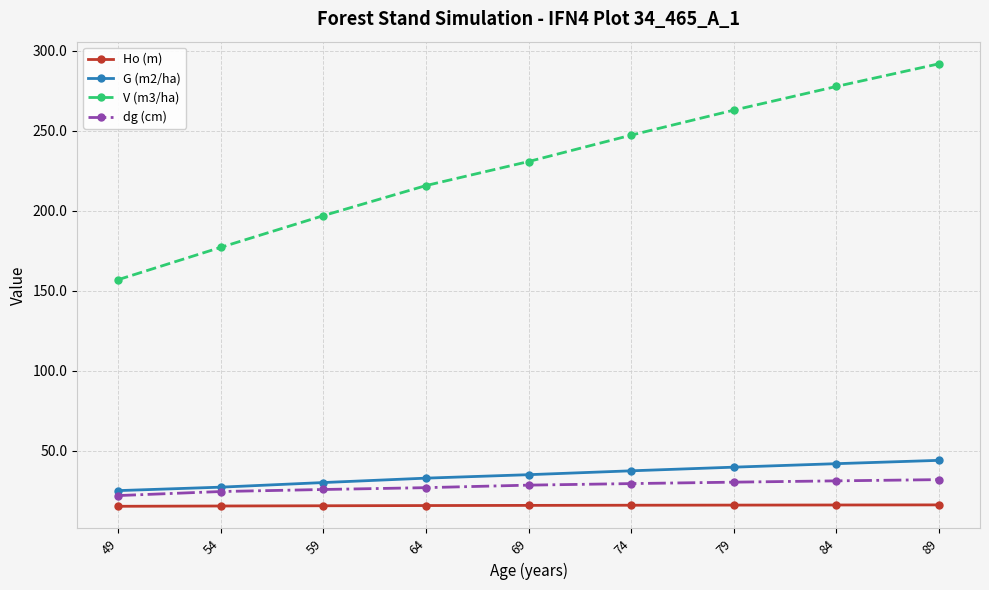

True or false: V (m3/ha) has more than 1 points higher than both neighbors.

False